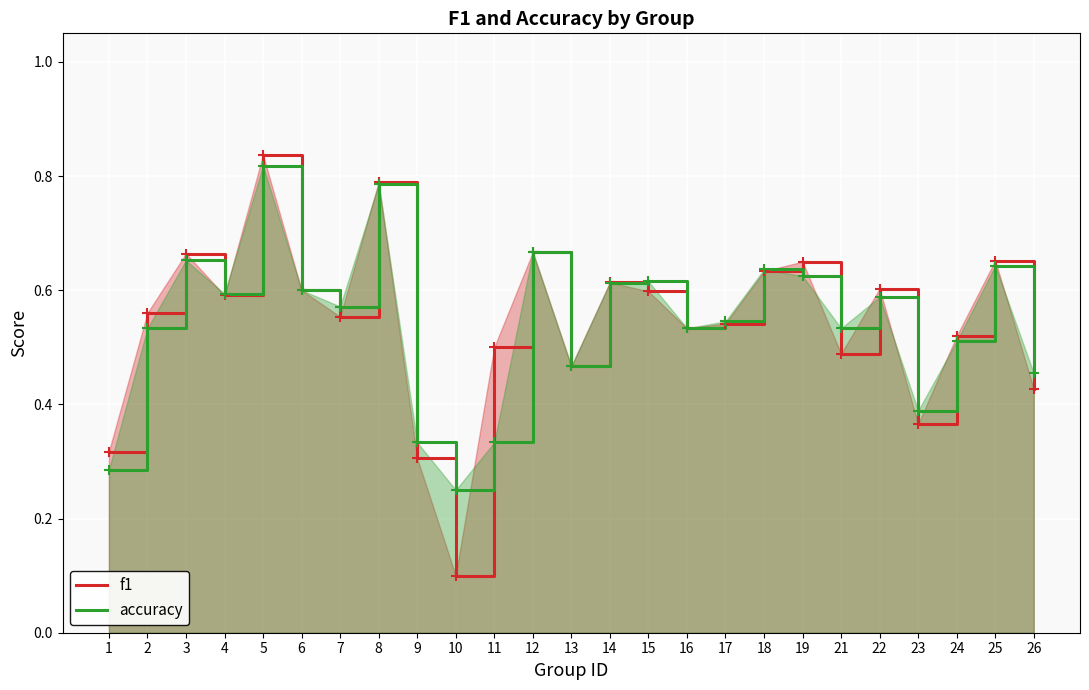

Rank the series at 22 from lowest to highest value.

accuracy, f1